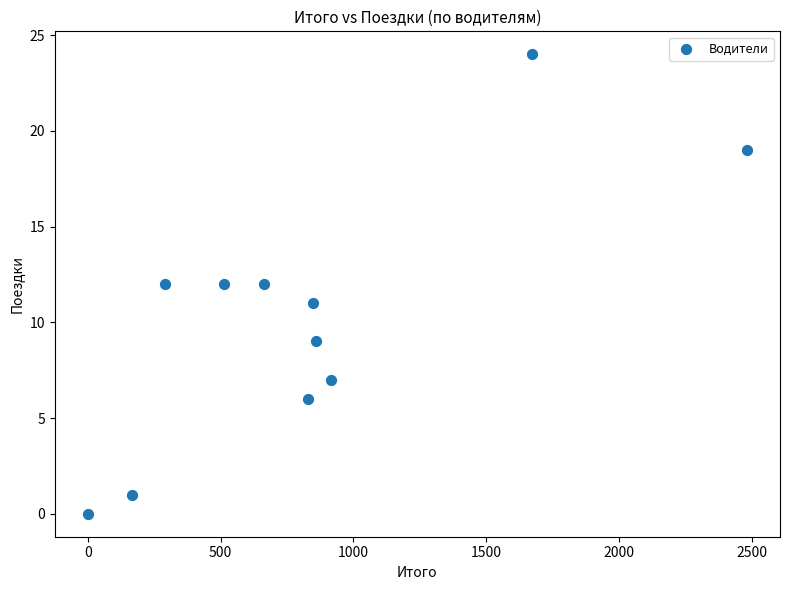

What is the average Y value?

10